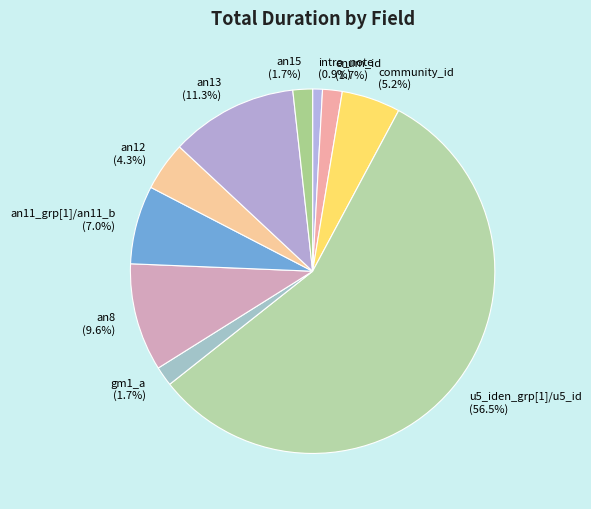

Which category has the biggest portion of the pie?

u5_iden_grp[1]/u5_id